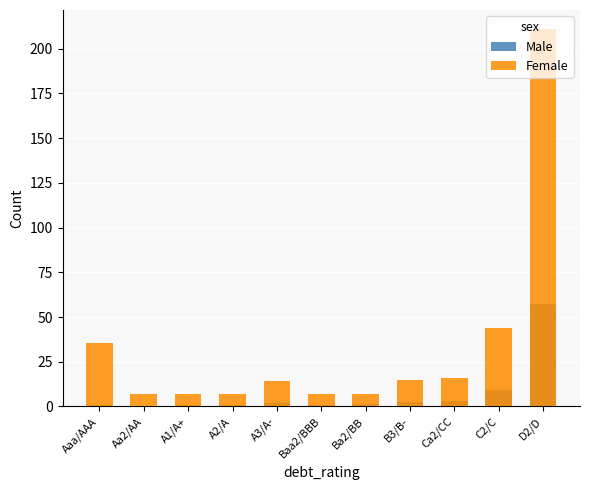

Reading right to left, list all the values displayed in this chart.

Male: D2/D=57.0	C2/C=9.0	Ca2/CC=2.9	B3/B-=2.5	Ba2/BB=1.1	Baa2/BBB=1.0	A3/A-=1.7	A2/A=0.7	A1/A+=0.6	Aa2/AA=0.5	Aaa/AAA=1.0
Female: D2/D=211.1	C2/C=43.6	Ca2/CC=16.1	B3/B-=14.9	Ba2/BB=7.2	Baa2/BBB=7.1	A3/A-=14.2	A2/A=7.1	A1/A+=7.1	Aa2/AA=7.1	Aaa/AAA=35.6